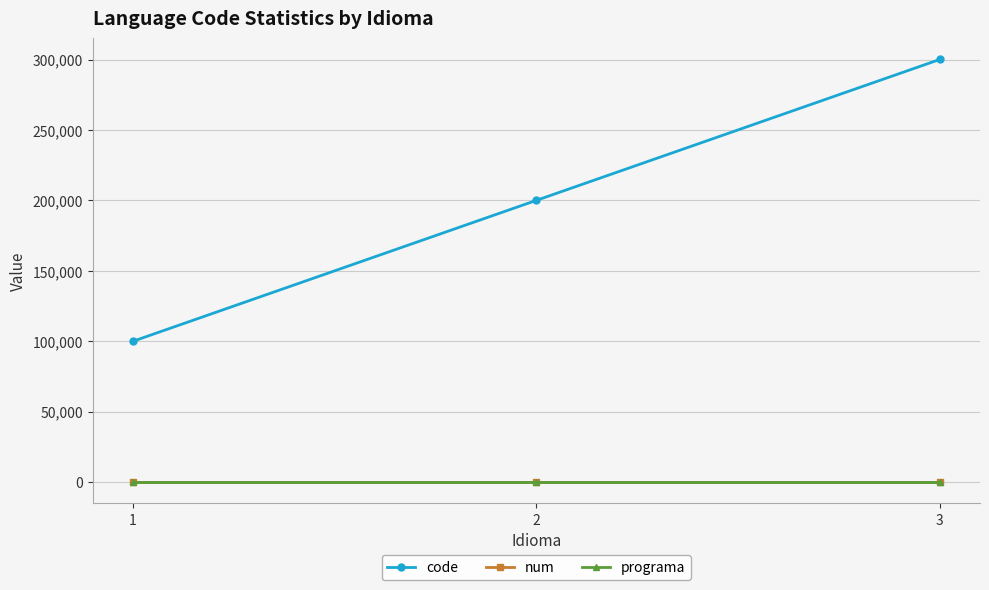

The value of programa at 2 is 0. True or false?

True